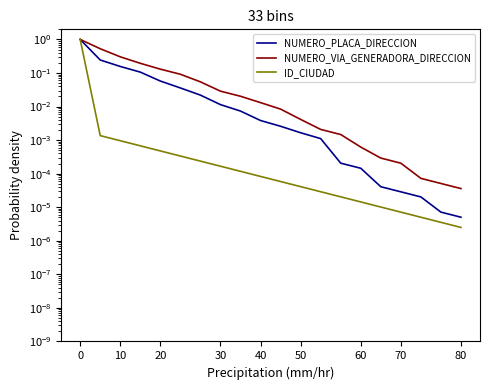

What is the sum of the NUMERO_PLACA_DIRECCION values at 10 and 17?

0.2